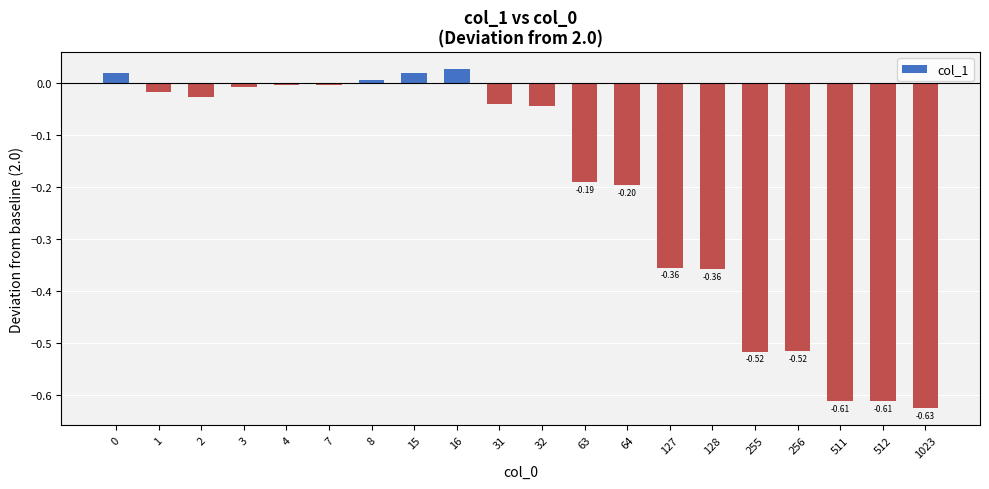

How many bars are there in total?

20